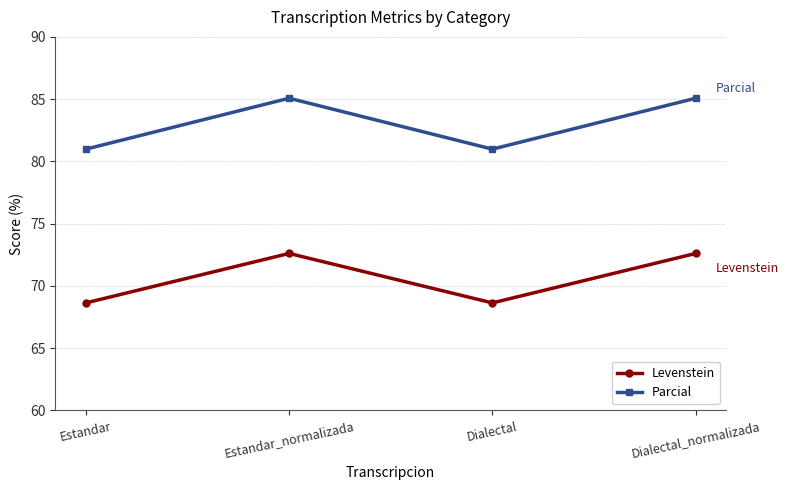

What is the approximate value of Levenstein at Estandar_normalizada?

72.6